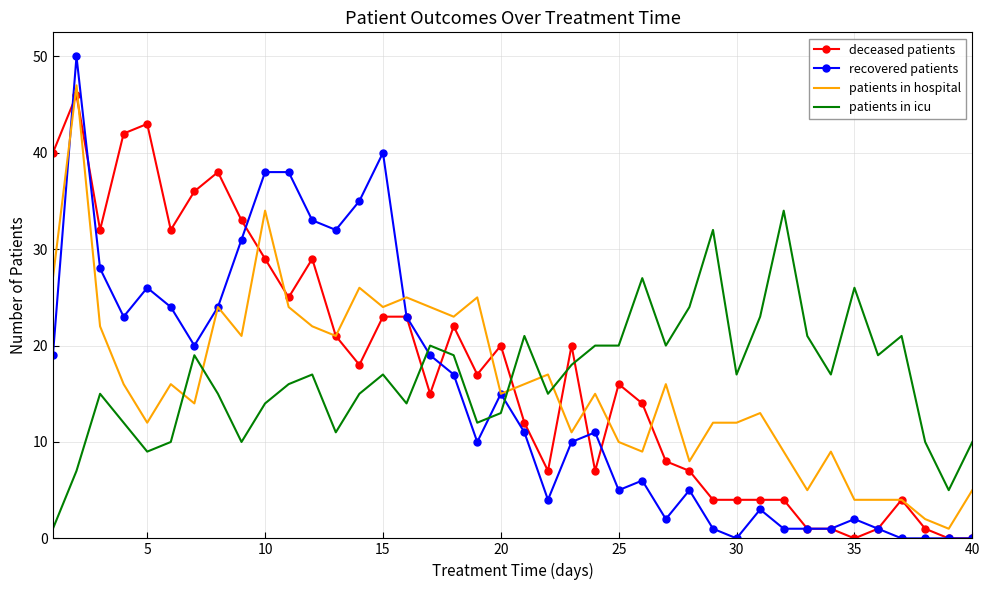

After their last crossing, which series has the higher values: patients in hospital or patients in icu?

patients in icu